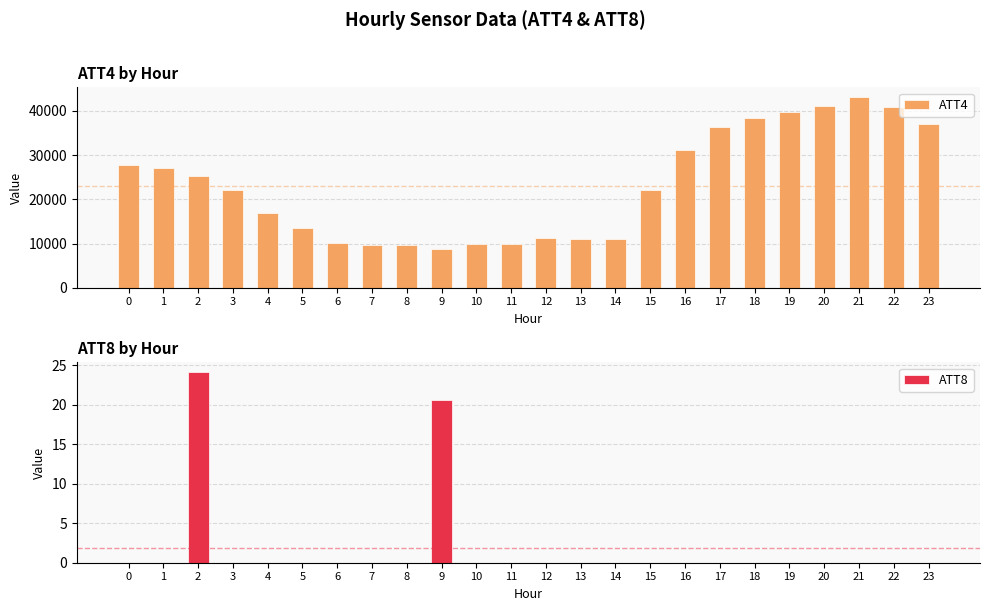

True or false: ATT8 has a value of 10.0 at 12.

False